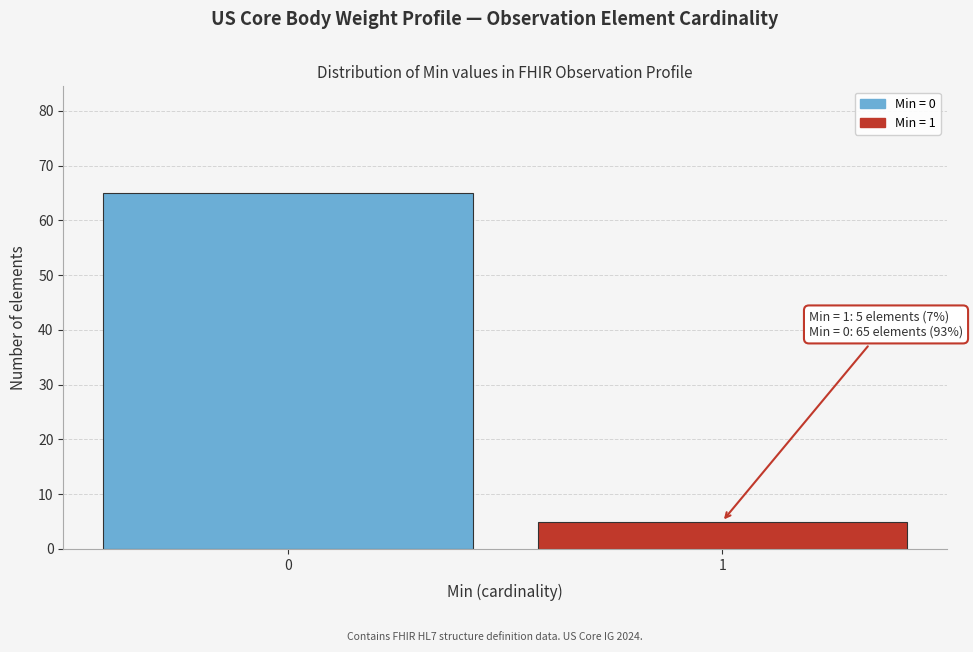

Reading left to right, list all the values displayed in this chart.

65	5